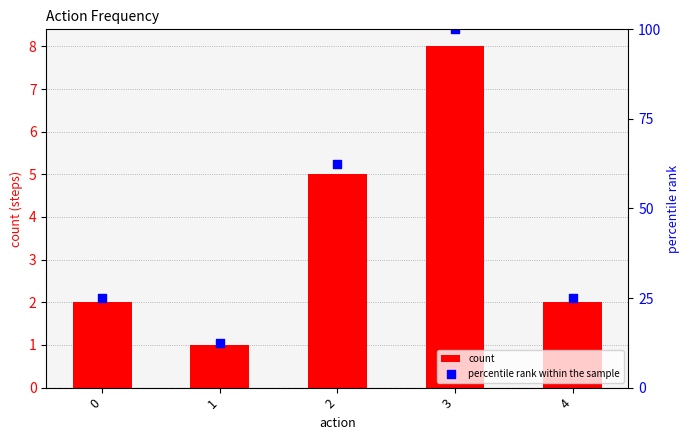

Which series has the largest Y range (max minus min)?

percentile rank within the sample